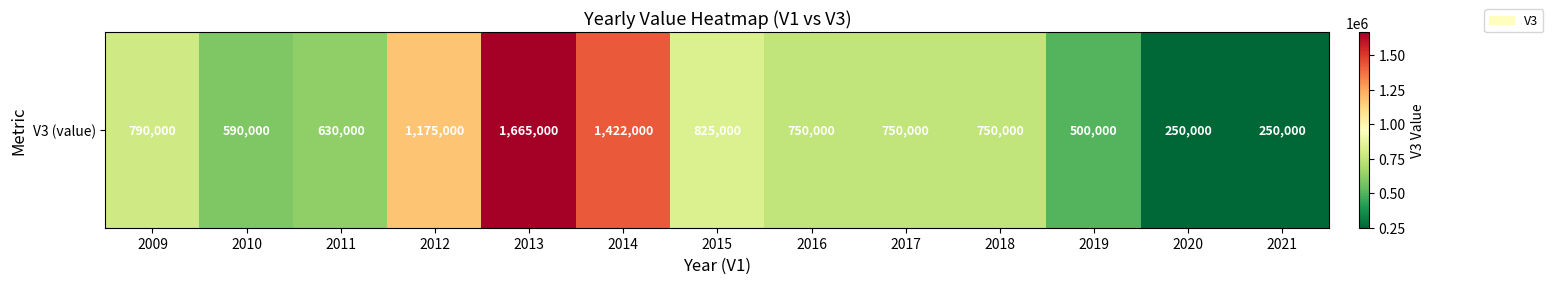

How many series are shown in this chart?

1